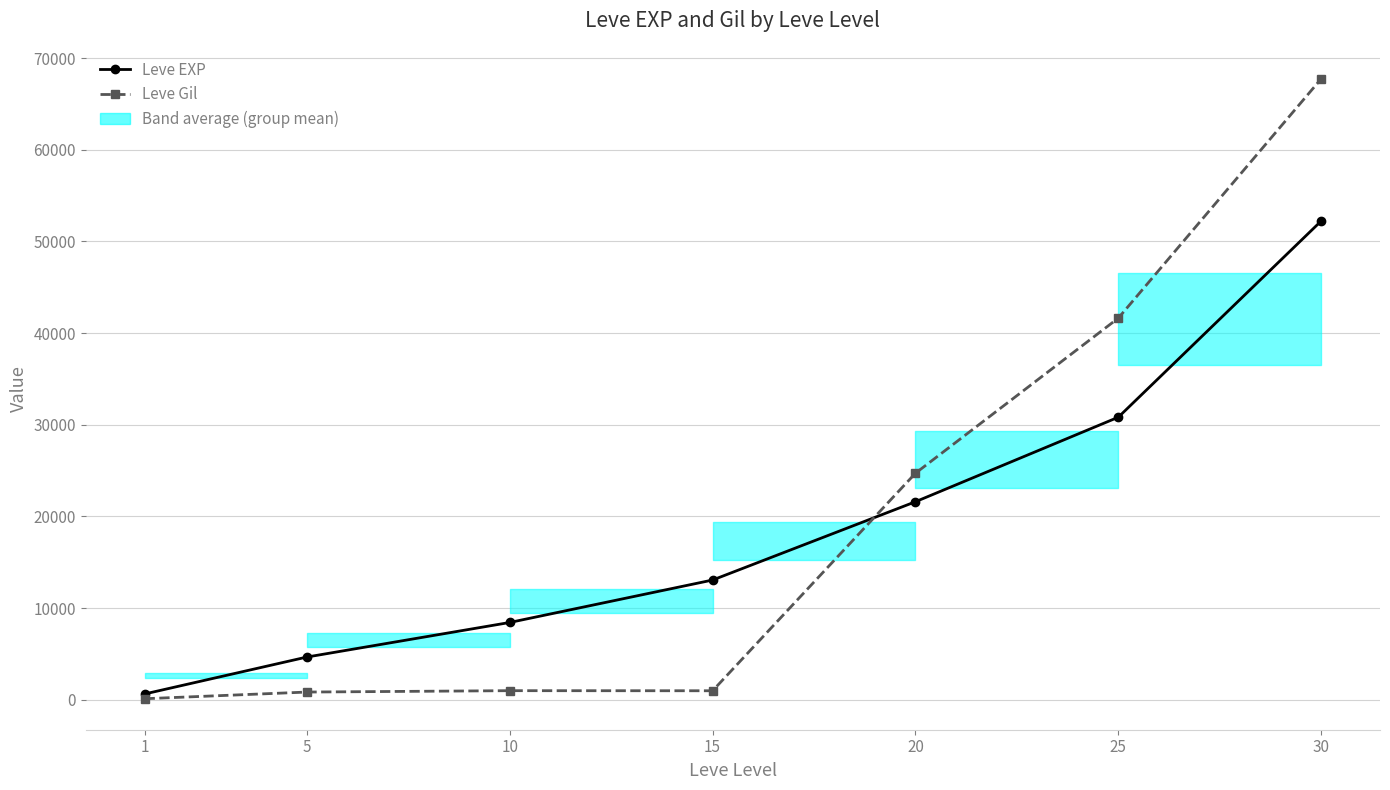

Reading left to right, list all the values displayed in this chart.

Leve EXP: 630	4660	8430	13060	21600	30820	52220
Leve Gil: 112	840	990	980	24710	41630	67730